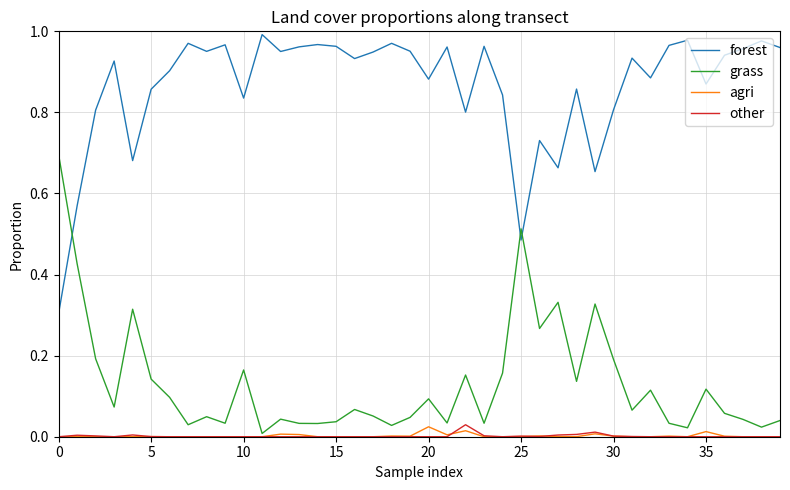

At how many categories does at least one series exceed 0?

40